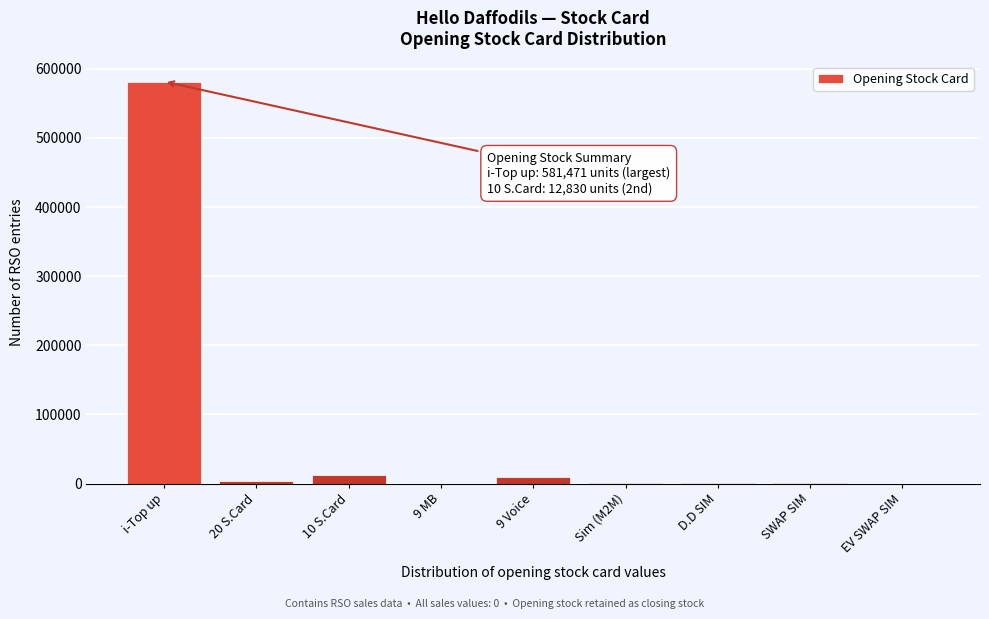

Which label corresponds to the largest value in the chart?

i-Top up